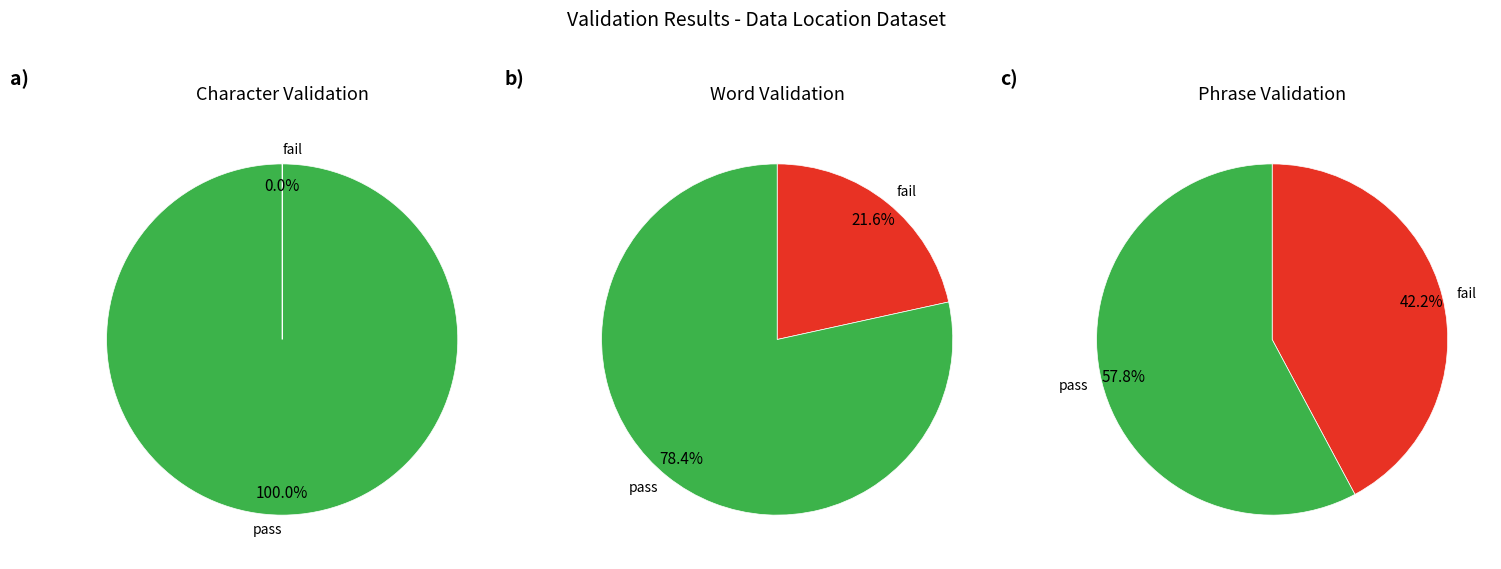

Is it true that 3 is 22% of the pie?

True